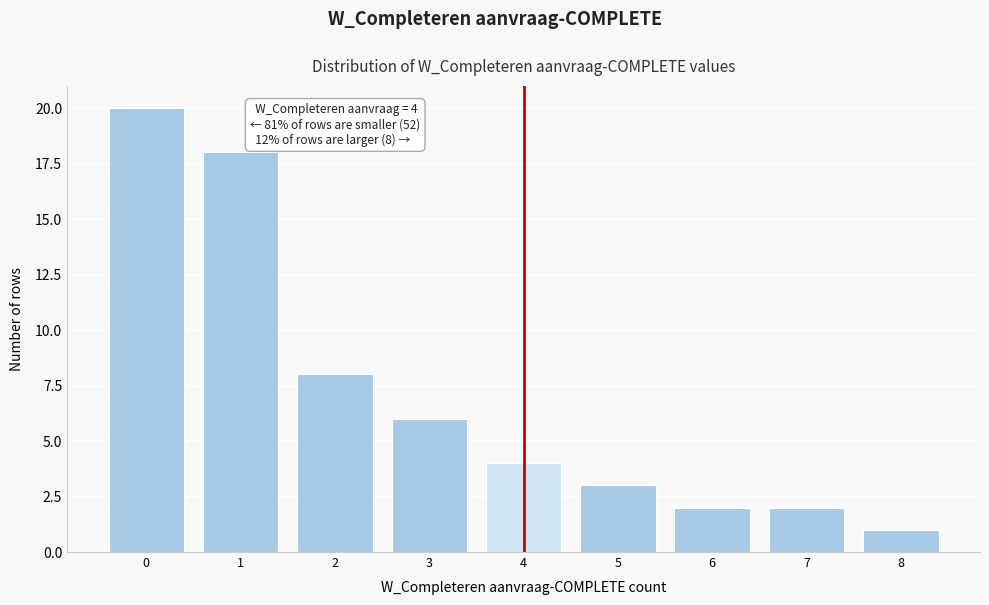

Reading right to left, transcribe all the data shown in this chart.

1	2	2	3	4	6	8	18	20